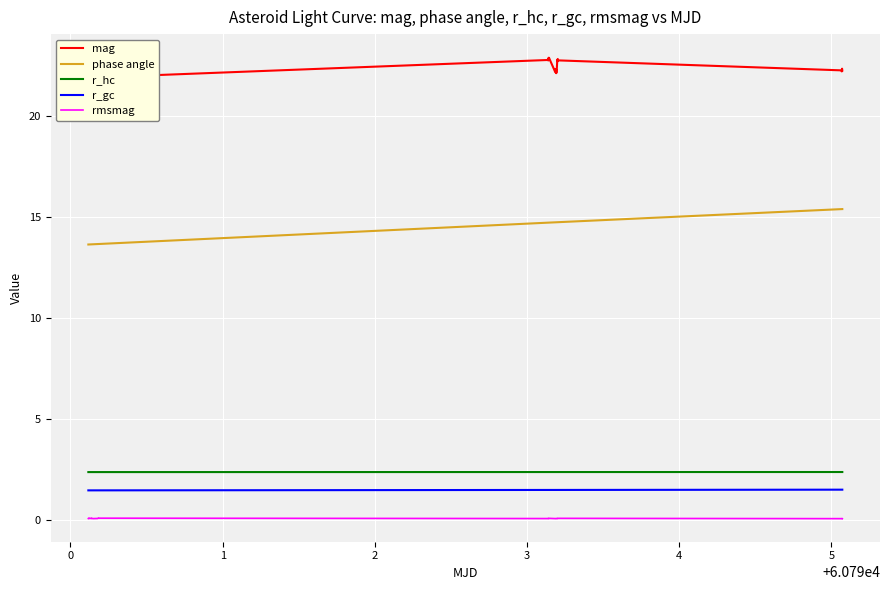

True or false: phase angle and r_hc intersect in this chart.

False